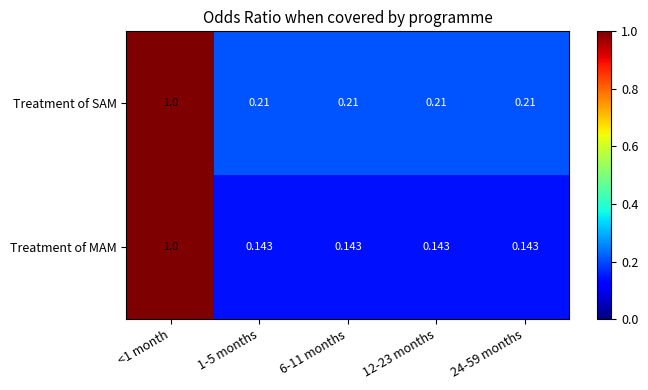

Is the value of Treatment of SAM at 12-23 months greater than the value of Treatment of MAM at 24-59 months?

Yes